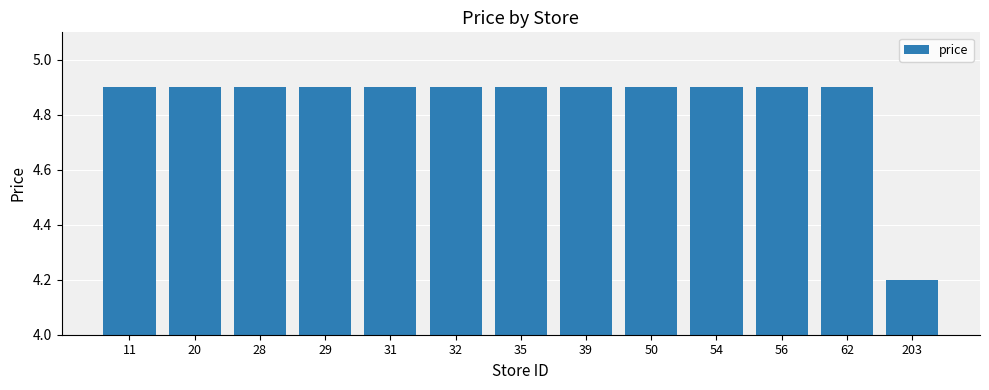

What is the smallest value displayed?

4.2